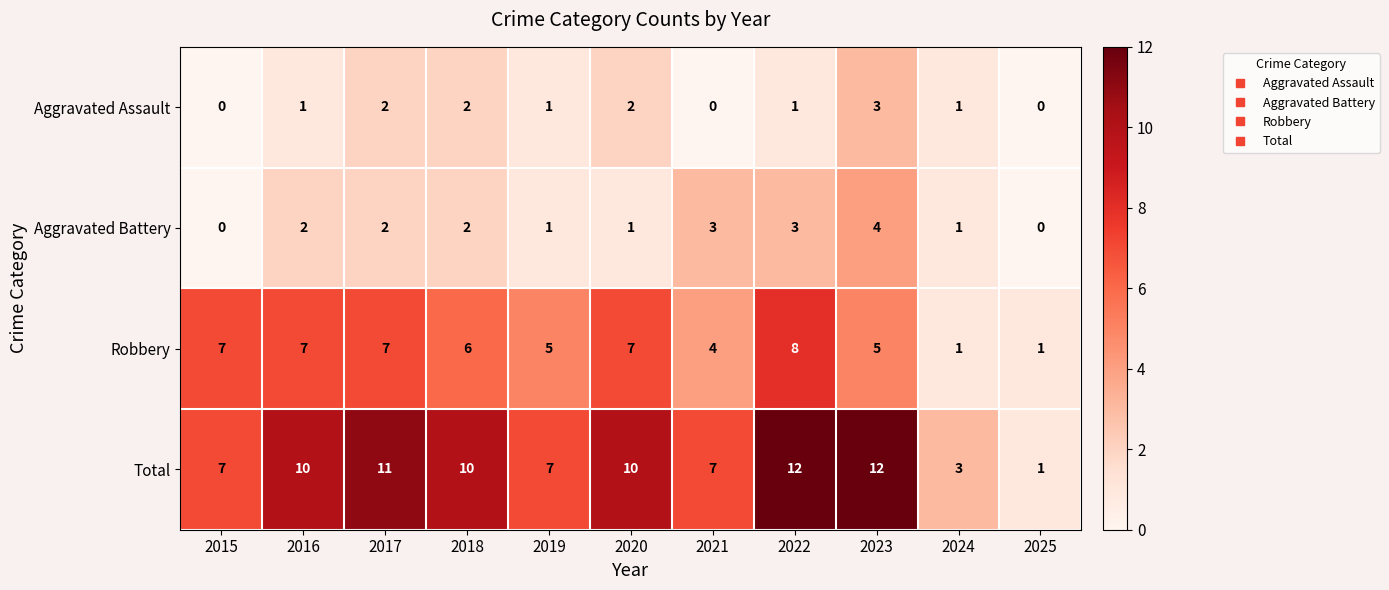

How many Aggravated Assault values are between 0 and 2?

10